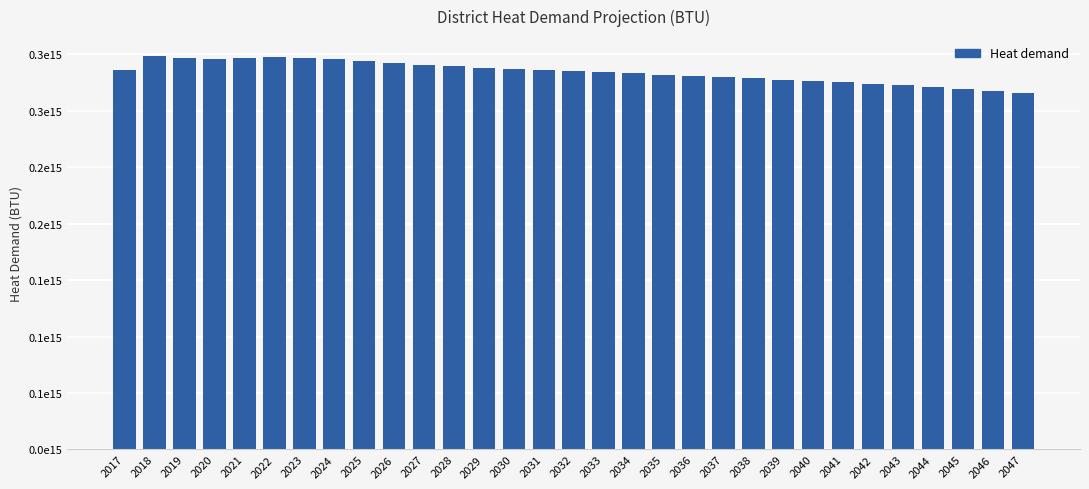

Does the chart contain any negative values?

No